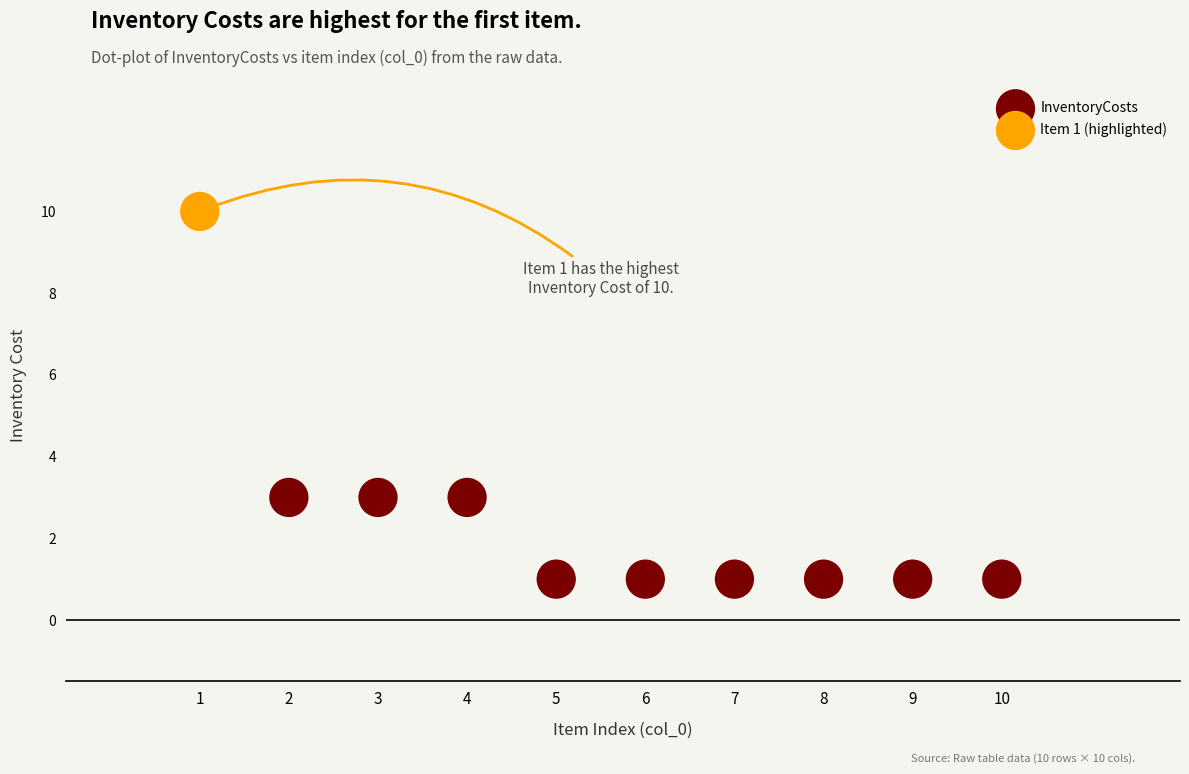

What are all the series names shown in the legend?

InventoryCosts, Item 1 (highlighted)